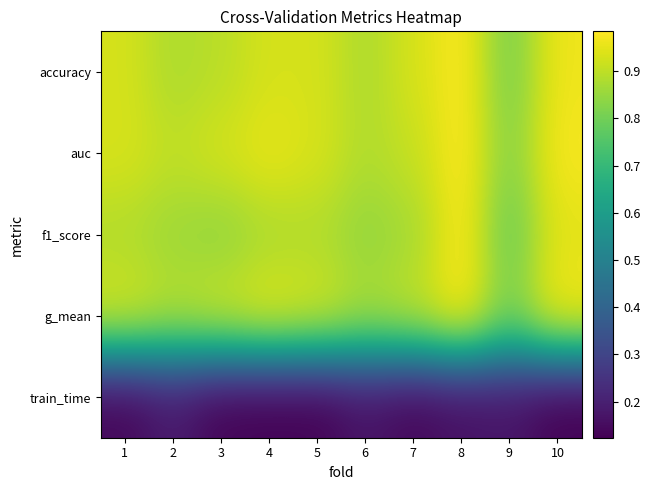

At which category is the sum across all series the highest?

8